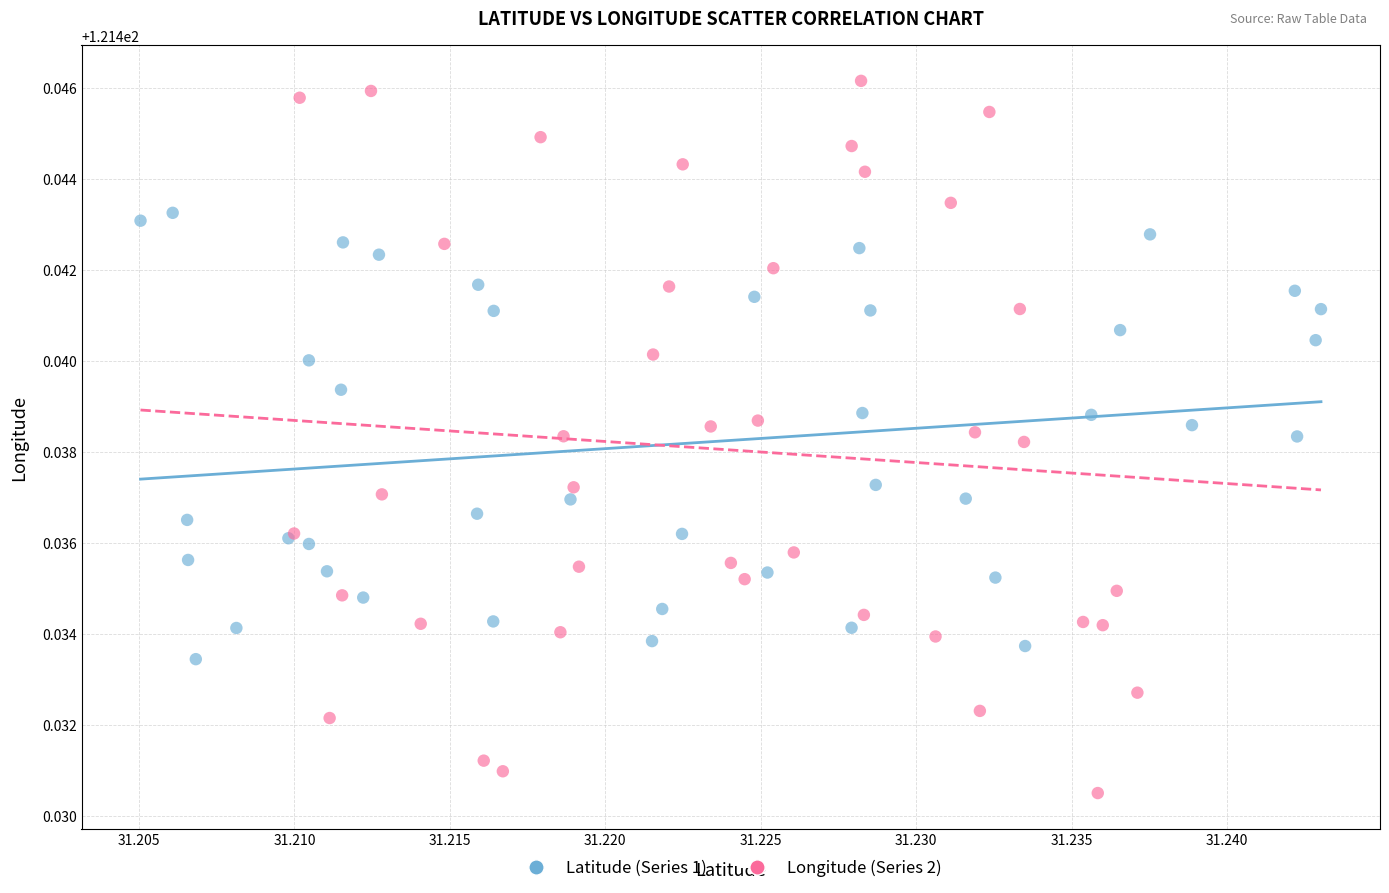

What are all the series names shown in the legend?

Latitude (Series 1), Longitude (Series 2)